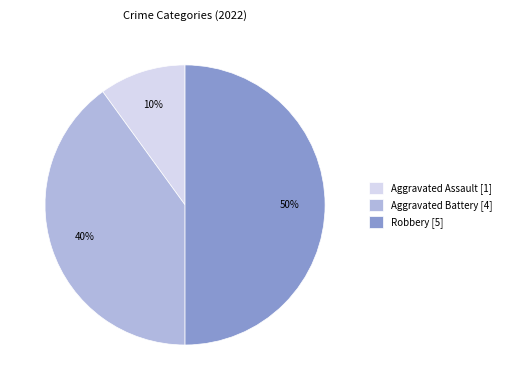

How many segments does this pie chart have?

3